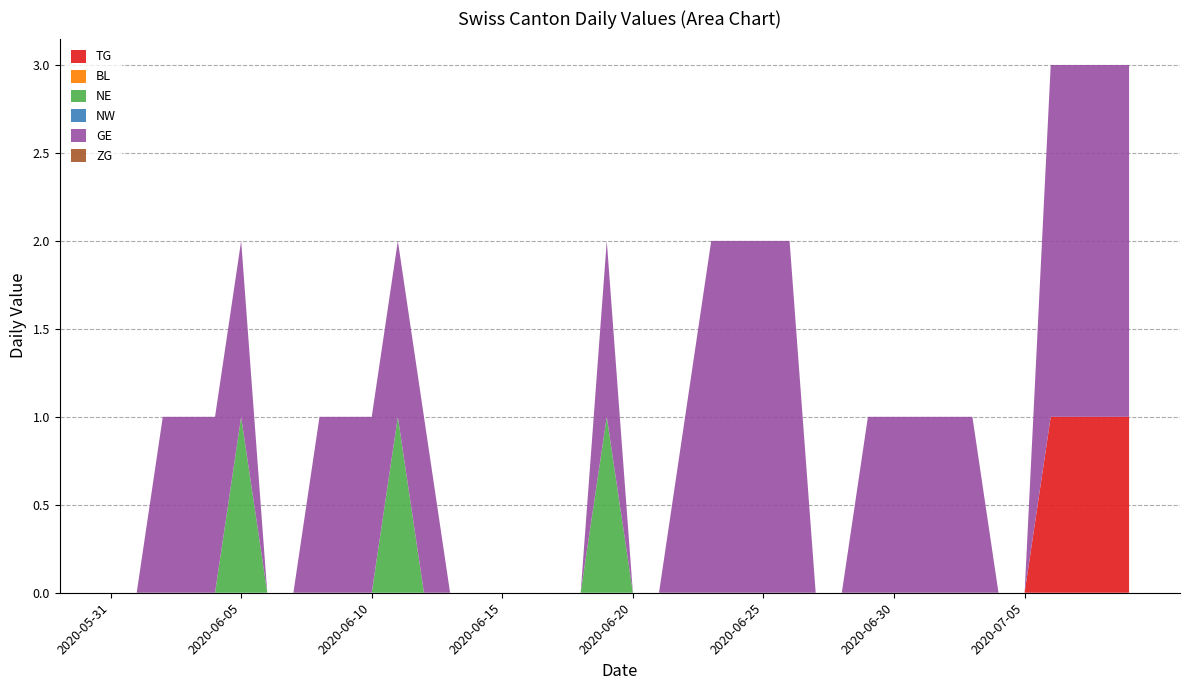

Reading left to right, what are all the values shown in this chart?

TG: 0	0	0	0	0	0	0	0	0	0	0	0	0	0	0	0	0	0	0	0	0	0	0	0	0	0	0	0	0	0	0	0	0	0	0	0	1	1	1	1
BL: 0	0	0	0	0	0	0	0	0	0	0	0	0	0	0	0	0	0	0	0	0	0	0	0	0	0	0	0	0	0	0	0	0	0	0	0	0	0	0	0
NE: 0	0	0	0	0	1	0	0	0	0	0	1	0	0	0	0	0	0	0	1	0	0	0	0	0	0	0	0	0	0	0	0	0	0	0	0	0	0	0	0
NW: 0	0	0	0	0	0	0	0	0	0	0	0	0	0	0	0	0	0	0	0	0	0	0	0	0	0	0	0	0	0	0	0	0	0	0	0	0	0	0	0
GE: 0	0	1	1	1	1	0	0	1	1	1	1	1	0	0	0	0	0	0	1	0	0	1	2	2	2	2	0	0	1	1	1	1	1	0	0	2	2	2	2
ZG: 0	0	0	0	0	0	0	0	0	0	0	0	0	0	0	0	0	0	0	0	0	0	0	0	0	0	0	0	0	0	0	0	0	0	0	0	0	0	0	0